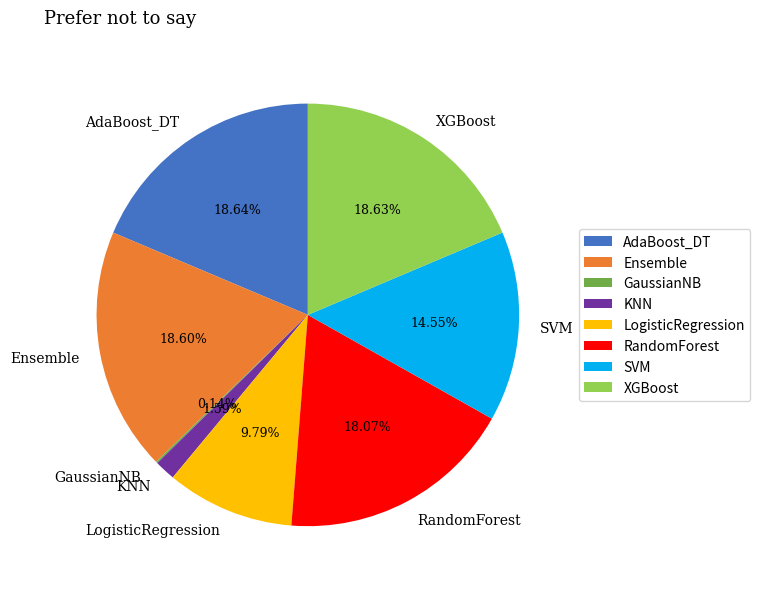

To the nearest percent, what percentage of the pie is XGBoost?

19%